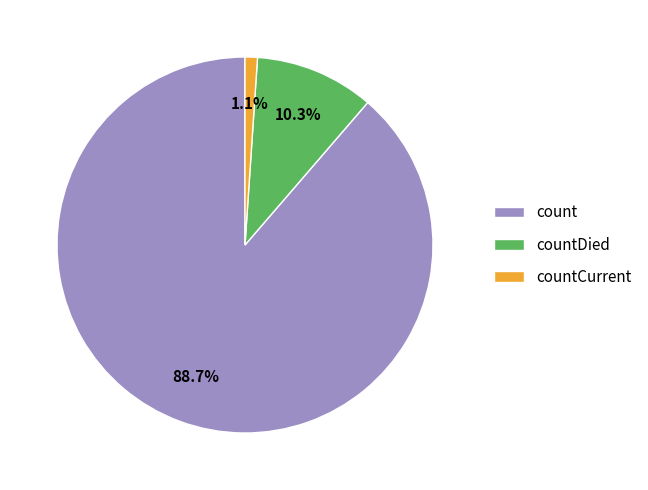

Is the sum of count and countCurrent greater than half?

Yes